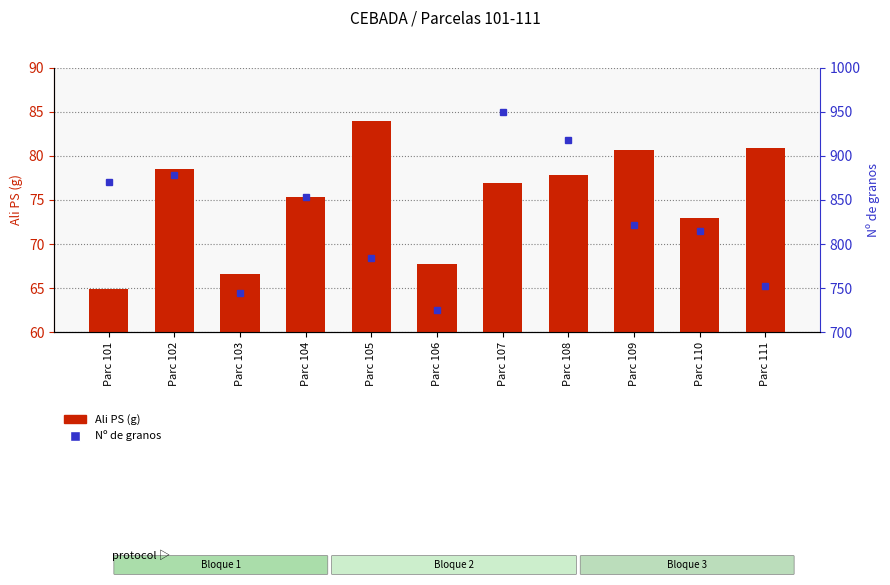

True or false: Ali PS (g) has a value of 18.5 at Parc 101.

False